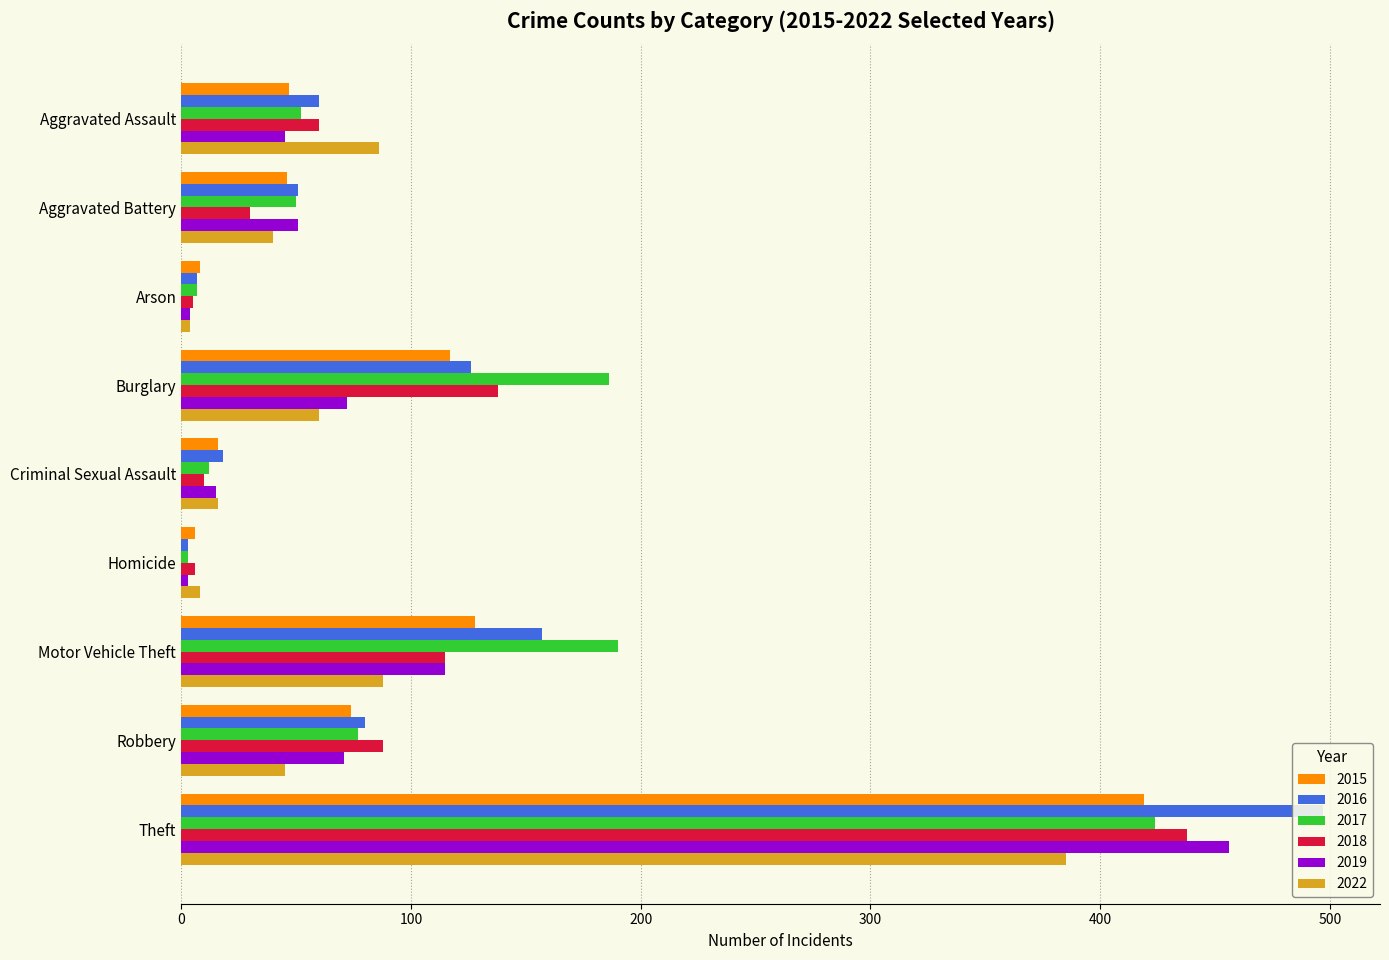

At which label does 2016 first exceed 60?

Burglary